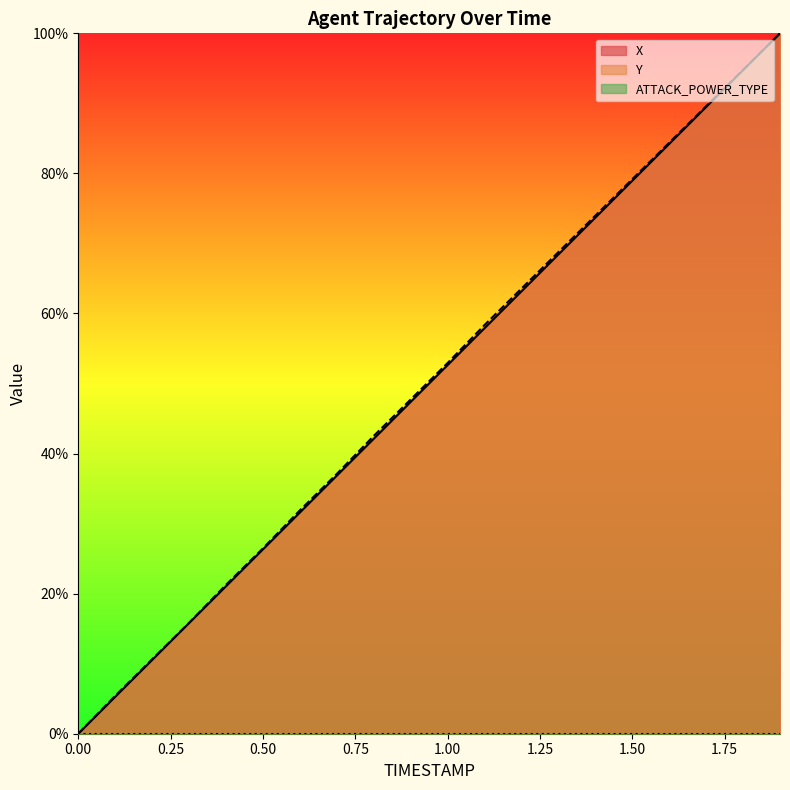

The value of X at 1.8 is 62.0. True or false?

False